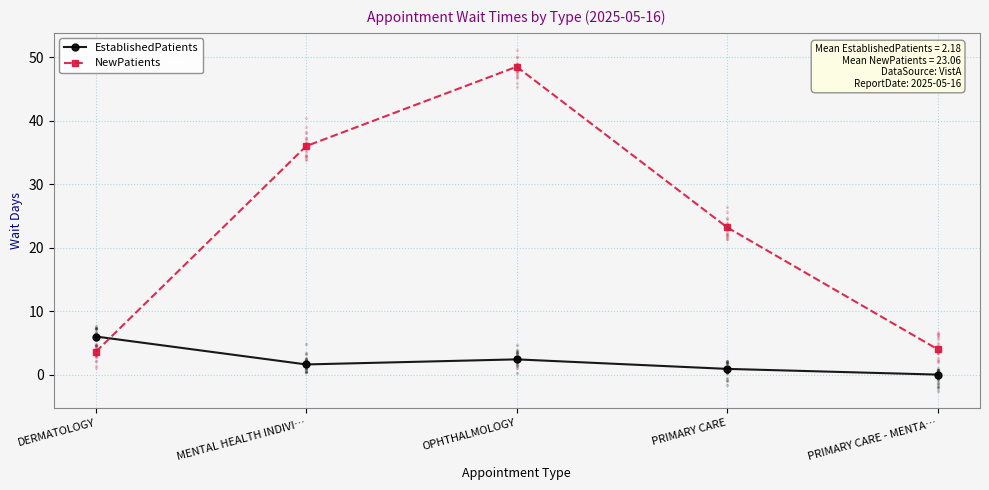

At how many categories does at least one series exceed 38?

1